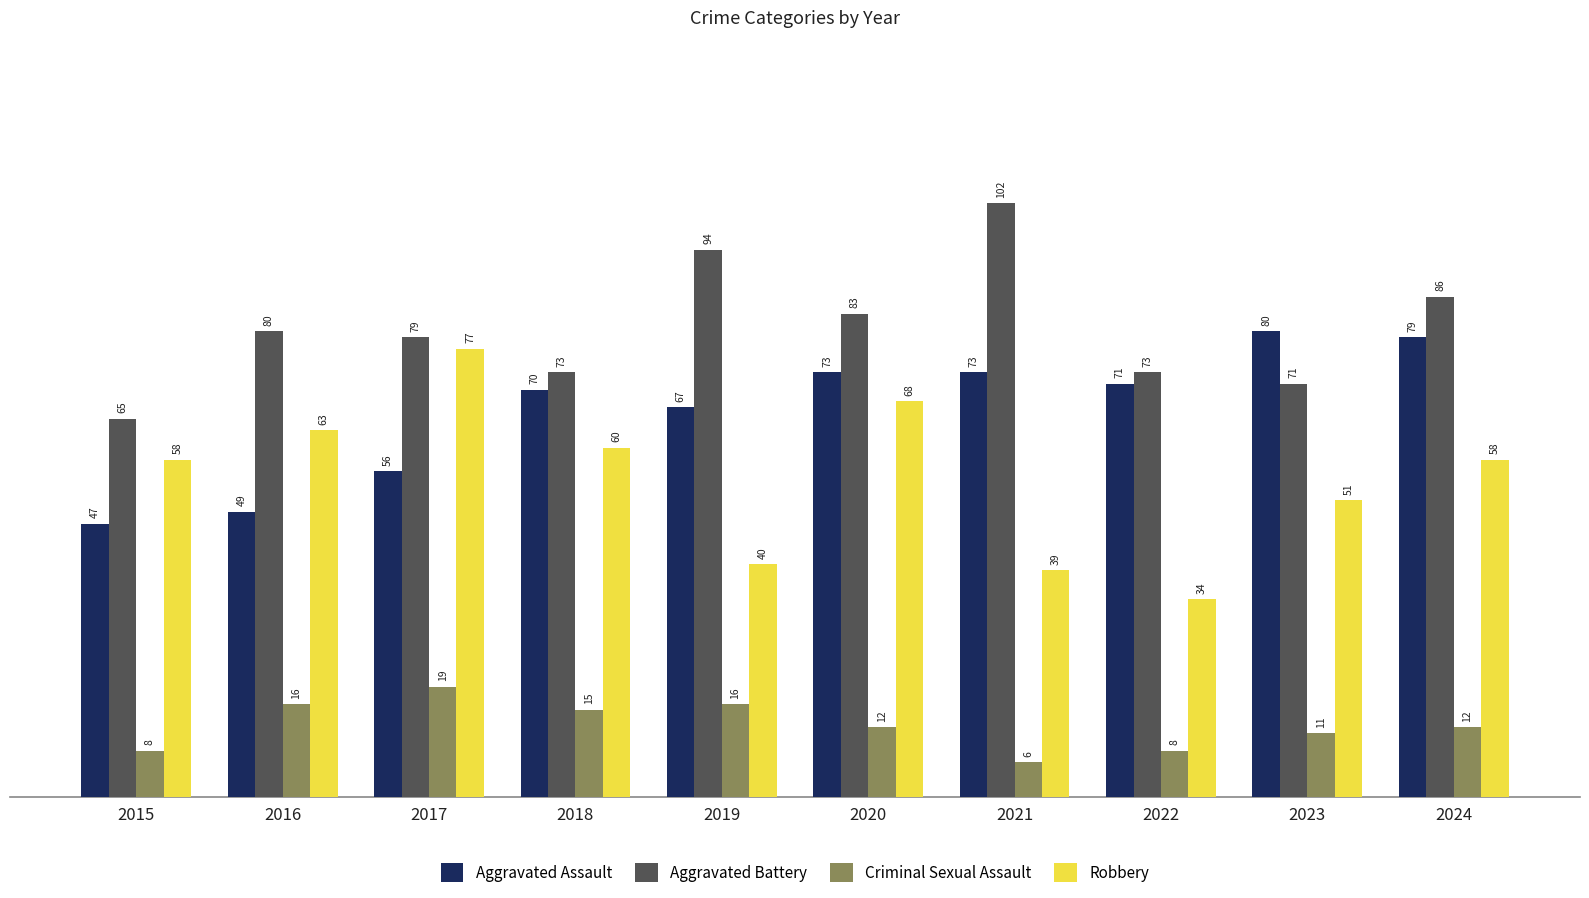

Which series changed the most between 2016 and 2019?

Robbery